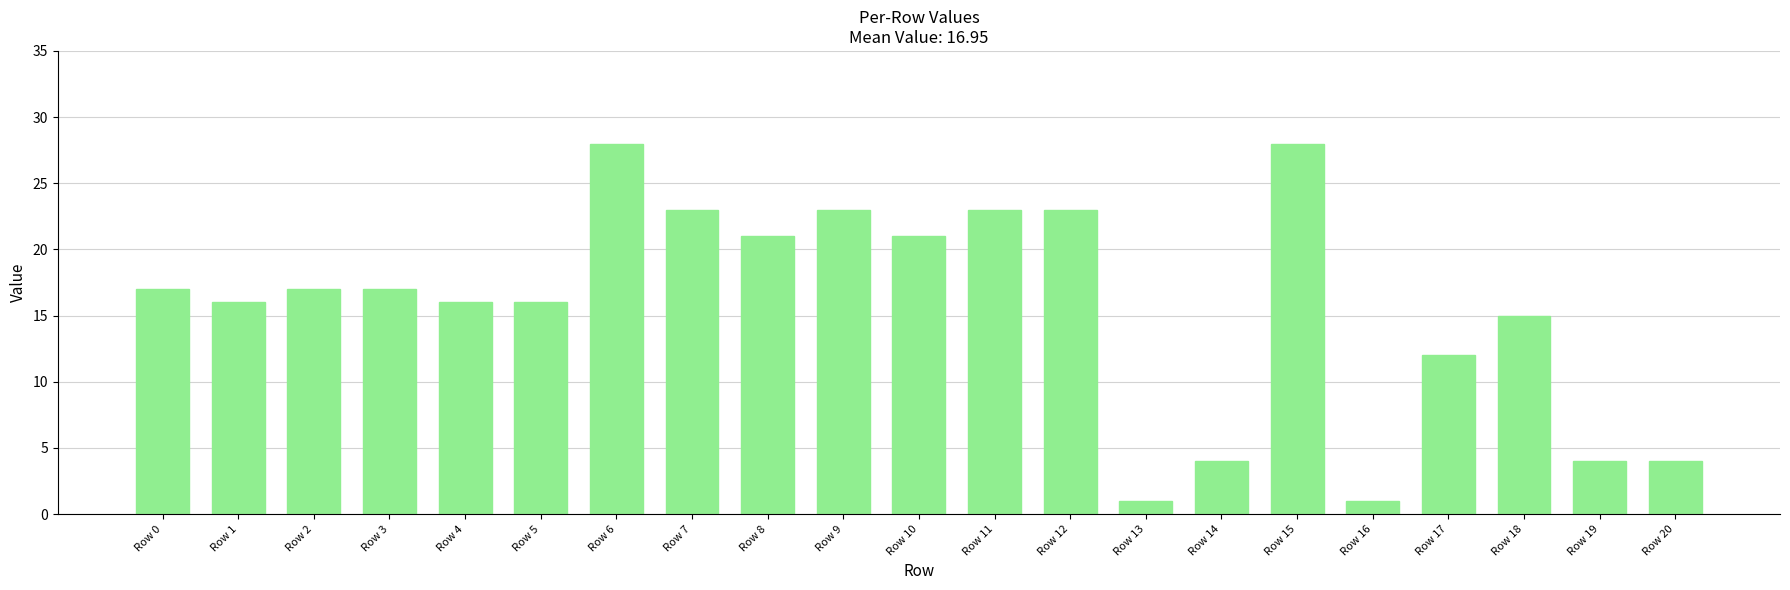

Reading right to left, what are all the values shown in this chart?

4	4	15	12	1	28	4	1	23	23	21	23	21	23	28	16	16	17	17	16	17